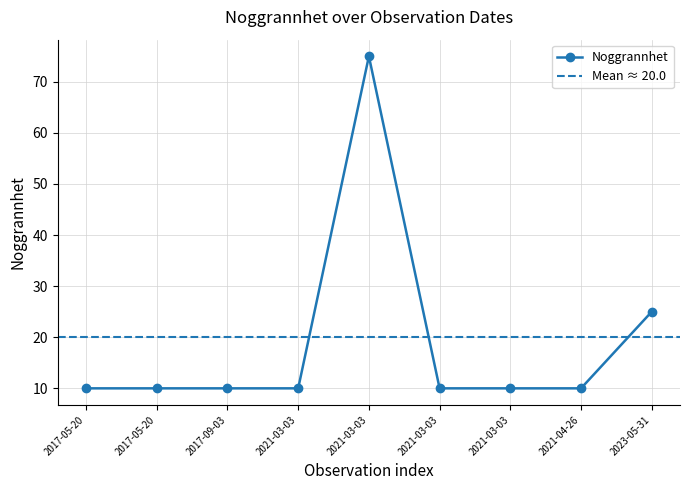

Which category has the lowest value across all series?

2017-05-20